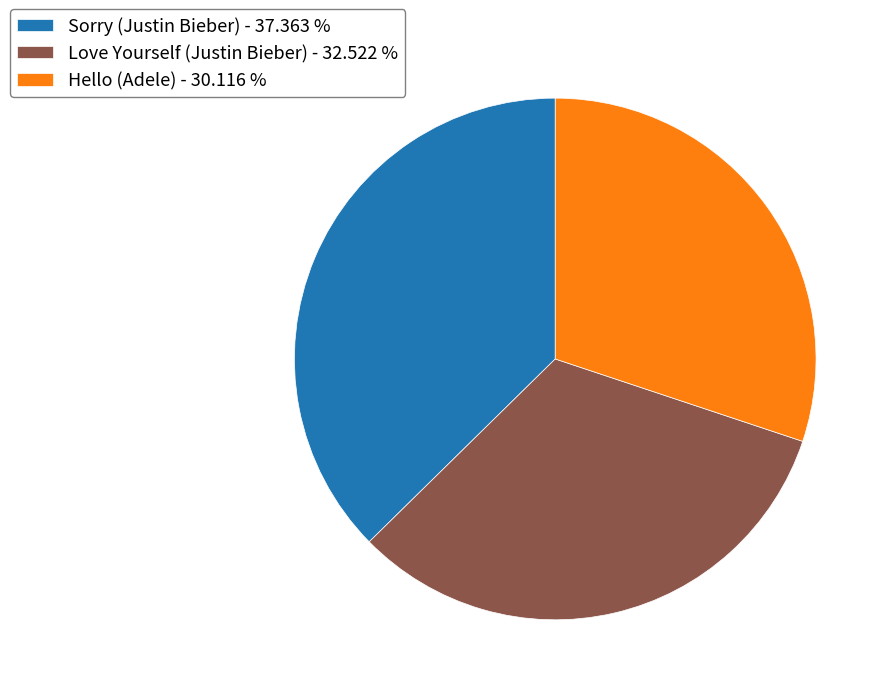

True or false: Hello (Adele) accounts for 36% of the total.

False